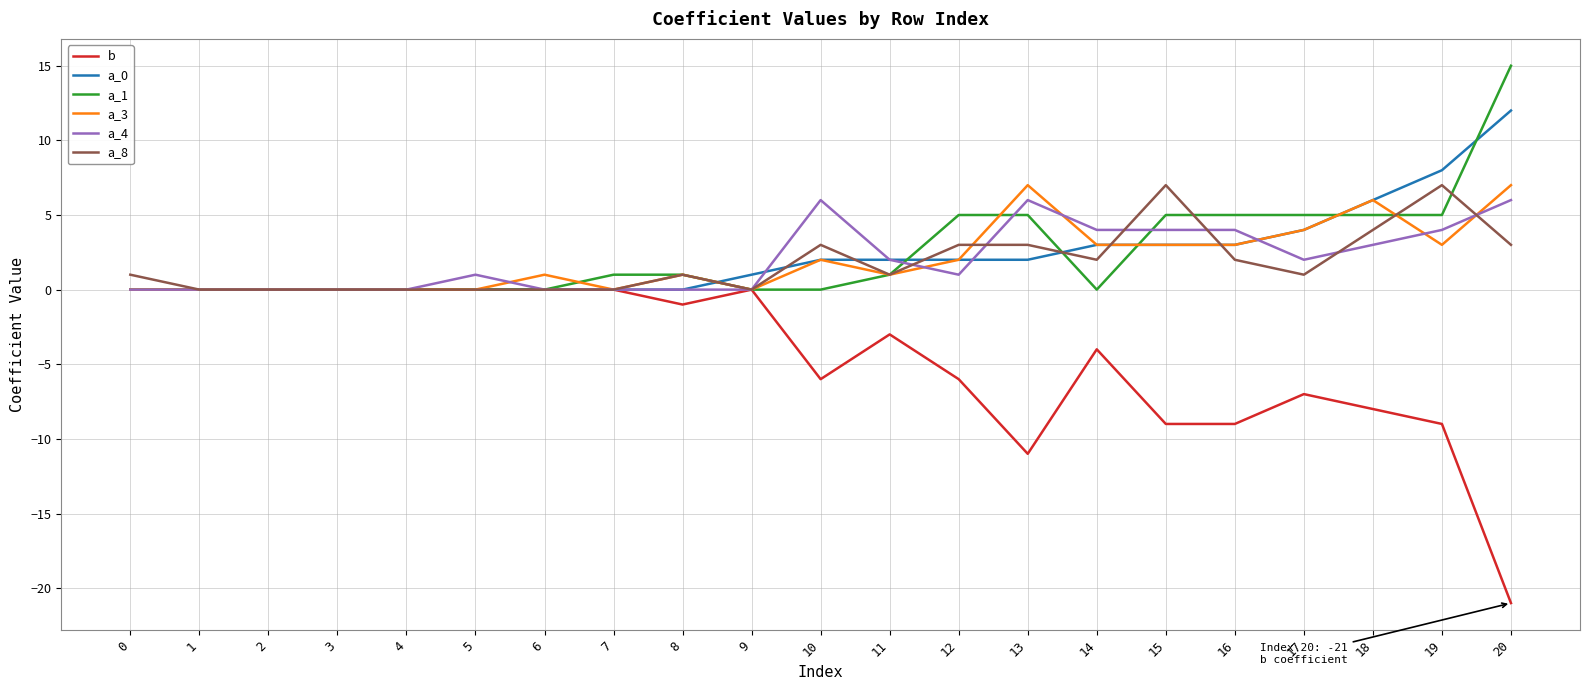

Which series has the widest spread of values?

b